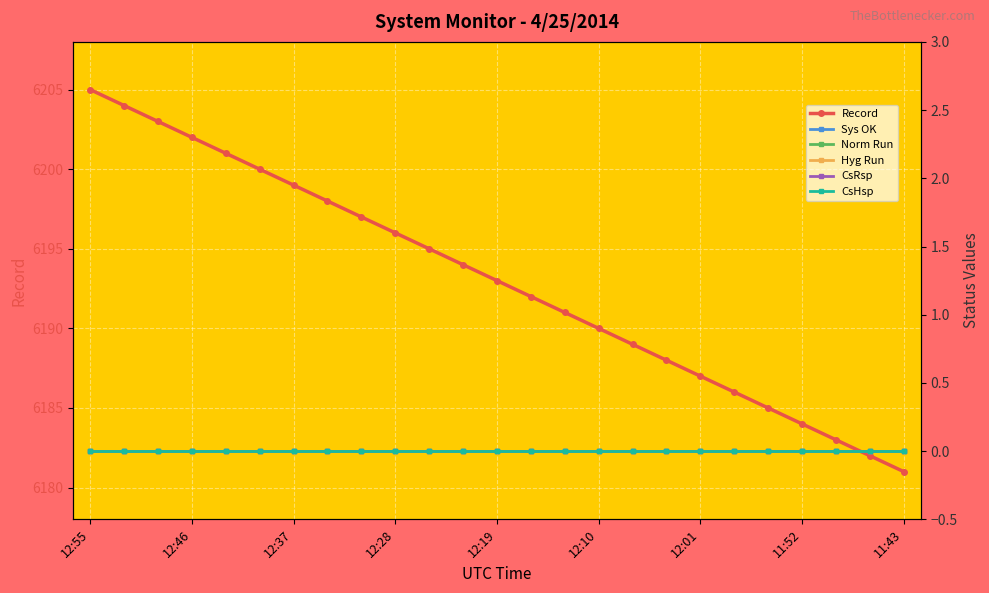

At which label does CsHsp reach its peak?

12:55